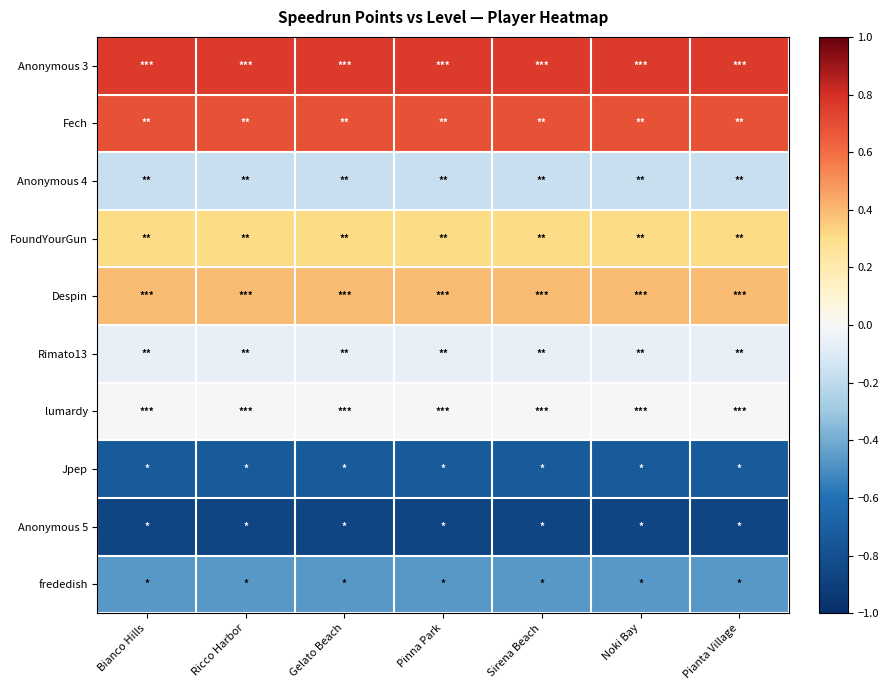

At which category does the chart reach its minimum across all series?

Bianco Hills